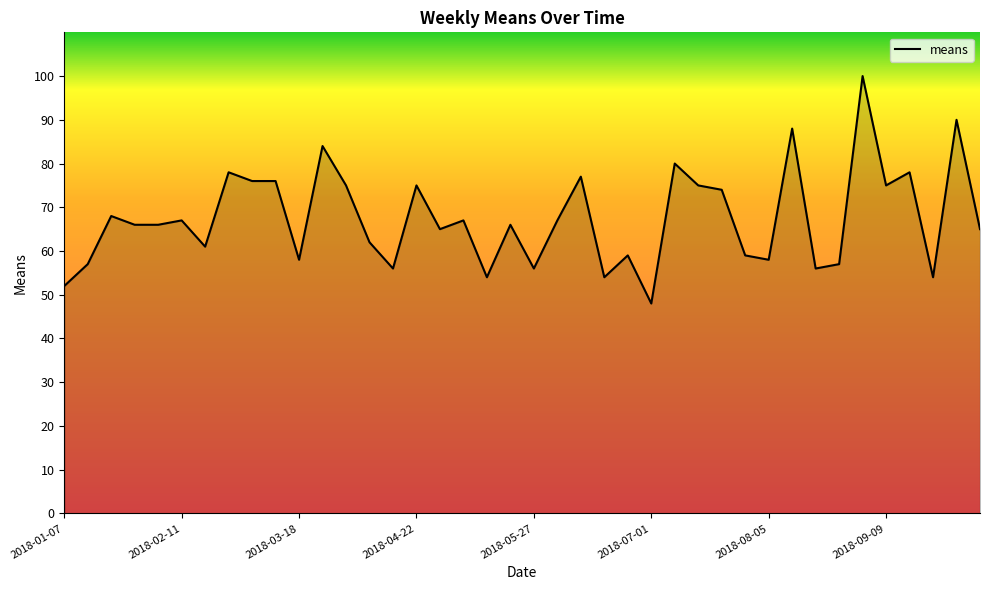

What is the maximum value shown in the chart?

100